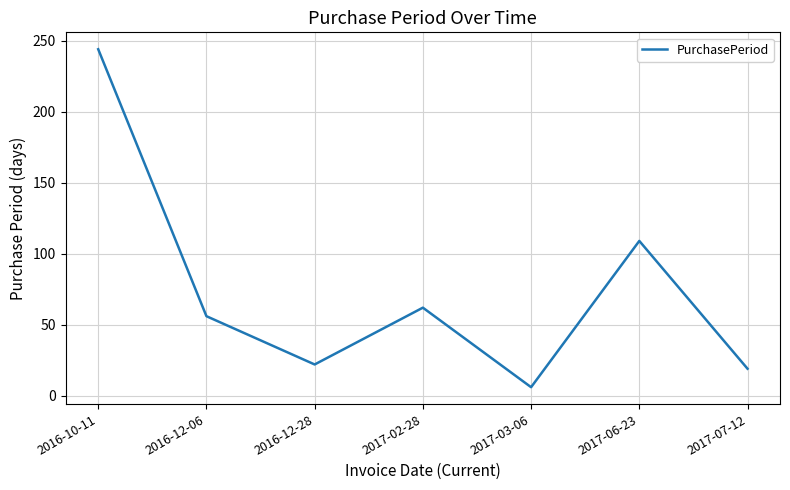

Rank the categories by value from highest to lowest.

2016-10-11, 2017-06-23, 2017-02-28, 2016-12-06, 2016-12-28, 2017-07-12, 2017-03-06